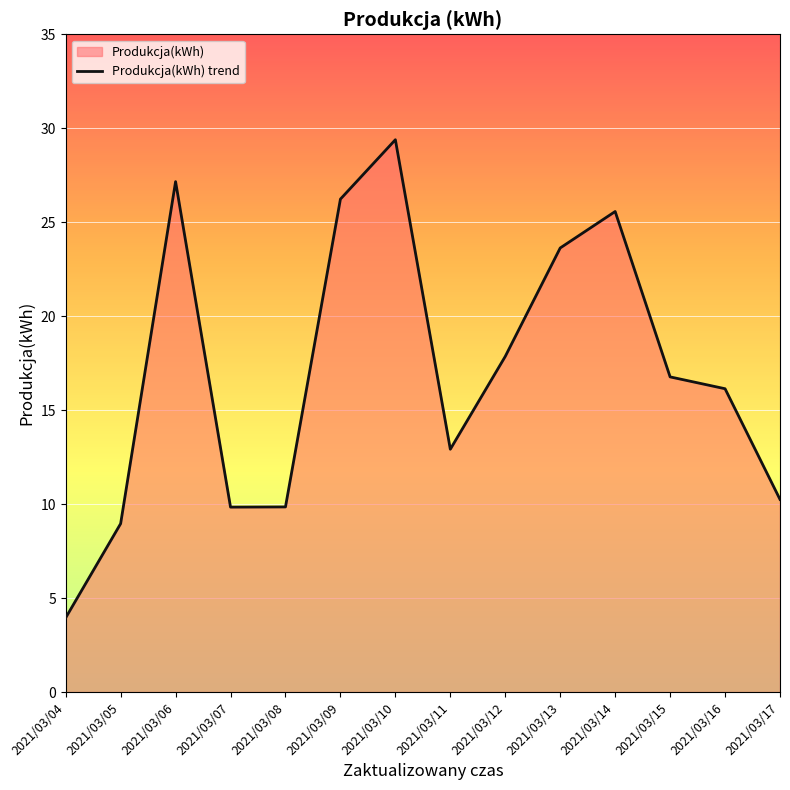

How many interior local valleys (lower than both neighbors) does the data have?

2